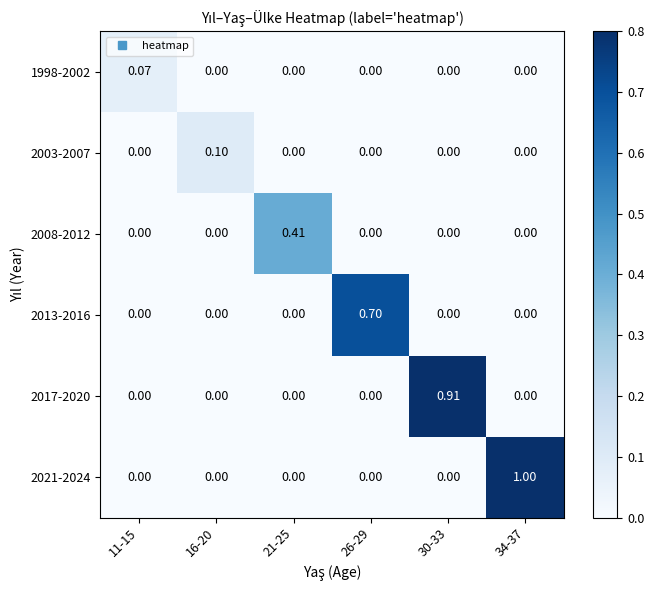

How many data points does each series have?

6